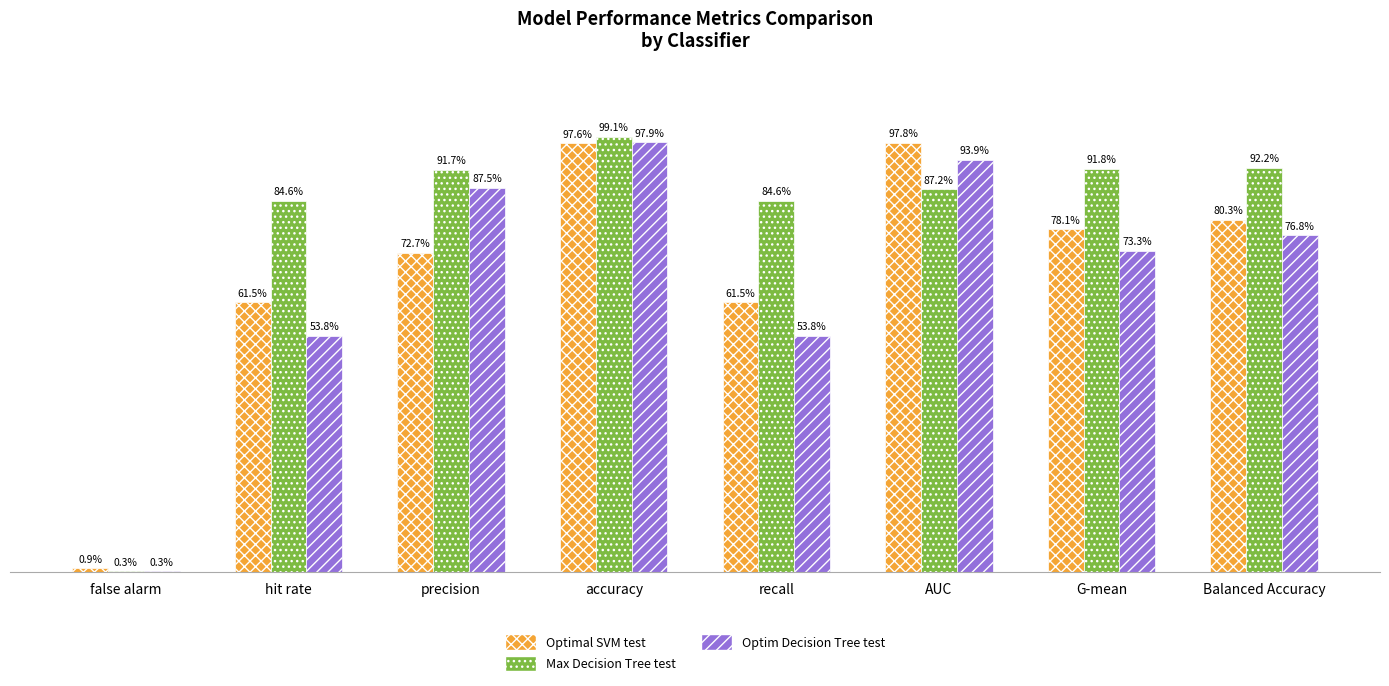

Are the bars grouped side by side (vs. stacked)?

Yes